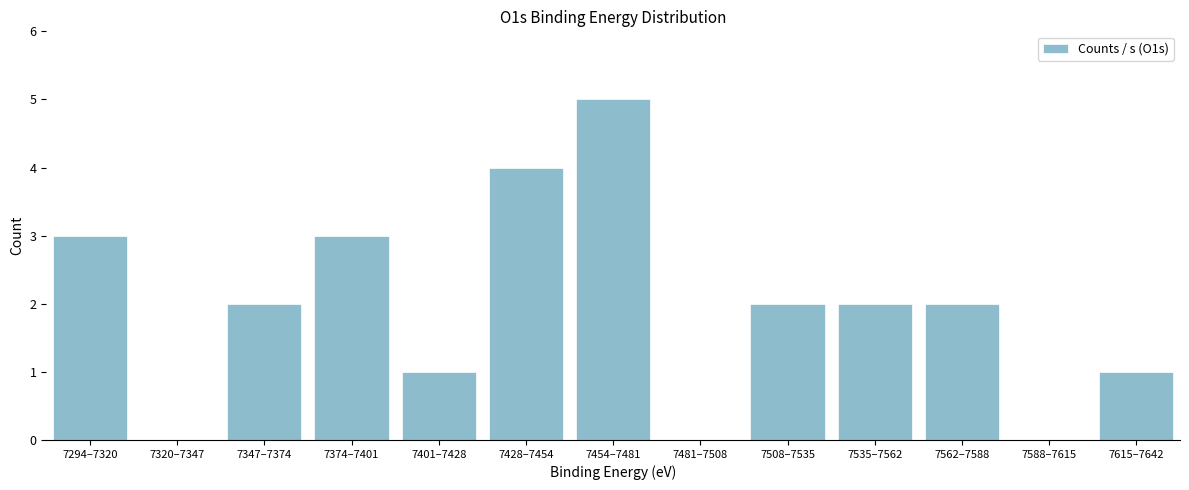

Reading left to right, extract all data points from this chart.

7294–7320=3	7320–7347=0	7347–7374=2	7374–7401=3	7401–7428=1	7428–7454=4	7454–7481=5	7481–7508=0	7508–7535=2	7535–7562=2	7562–7588=2	7588–7615=0	7615–7642=1